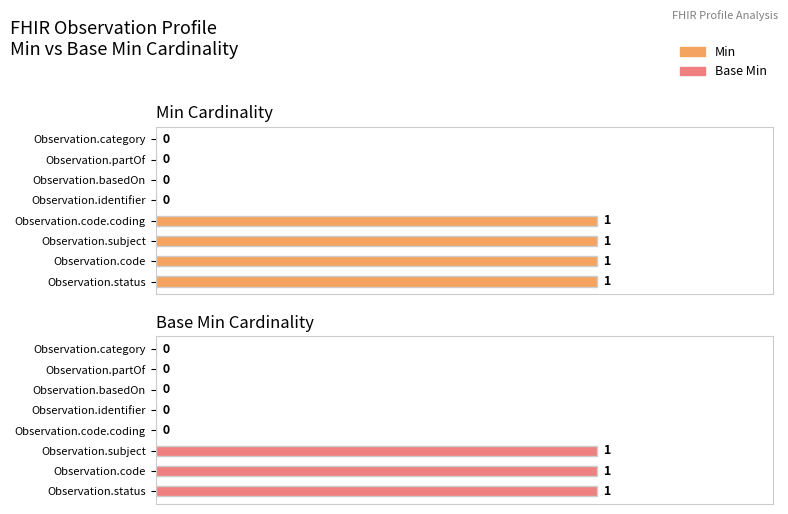

Rank the series by their maximum value, from highest to lowest.

Min, Base Min